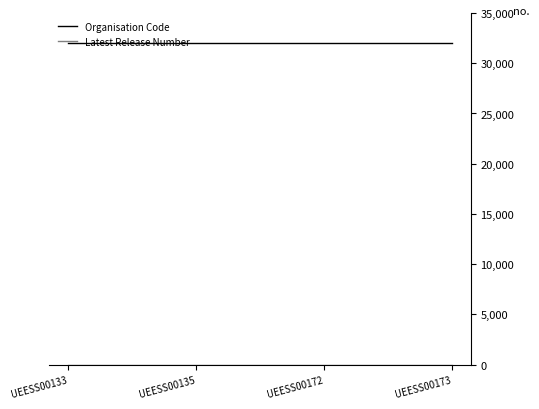

How many lines are shown in the chart?

2